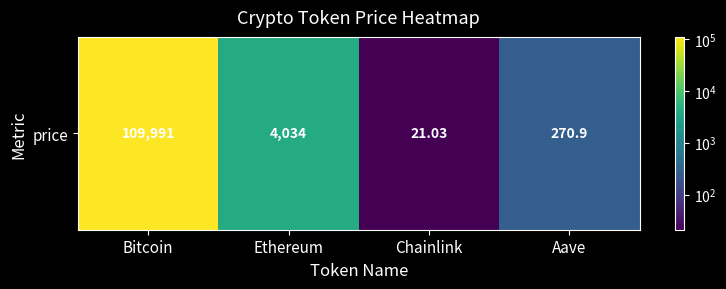

Which has a higher value, Bitcoin or Aave?

Bitcoin